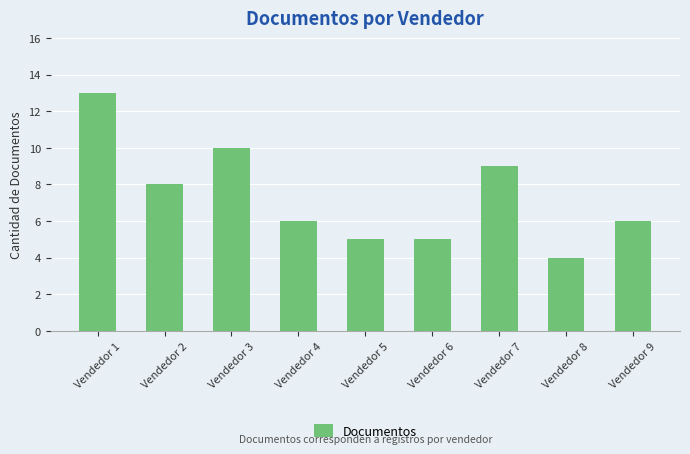

Are the bars horizontal?

No